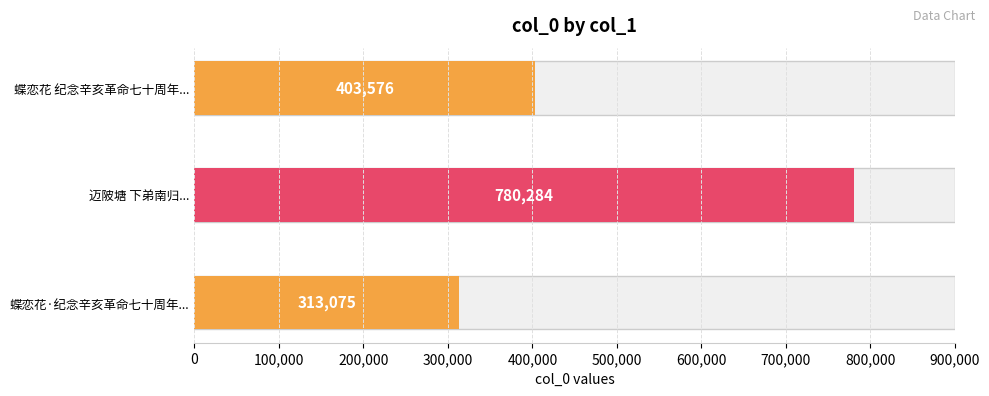

The value at 蝶恋花 纪念辛亥革命七十周年，追念先兄元栋，会上即席写怀 is 403576. True or false?

True